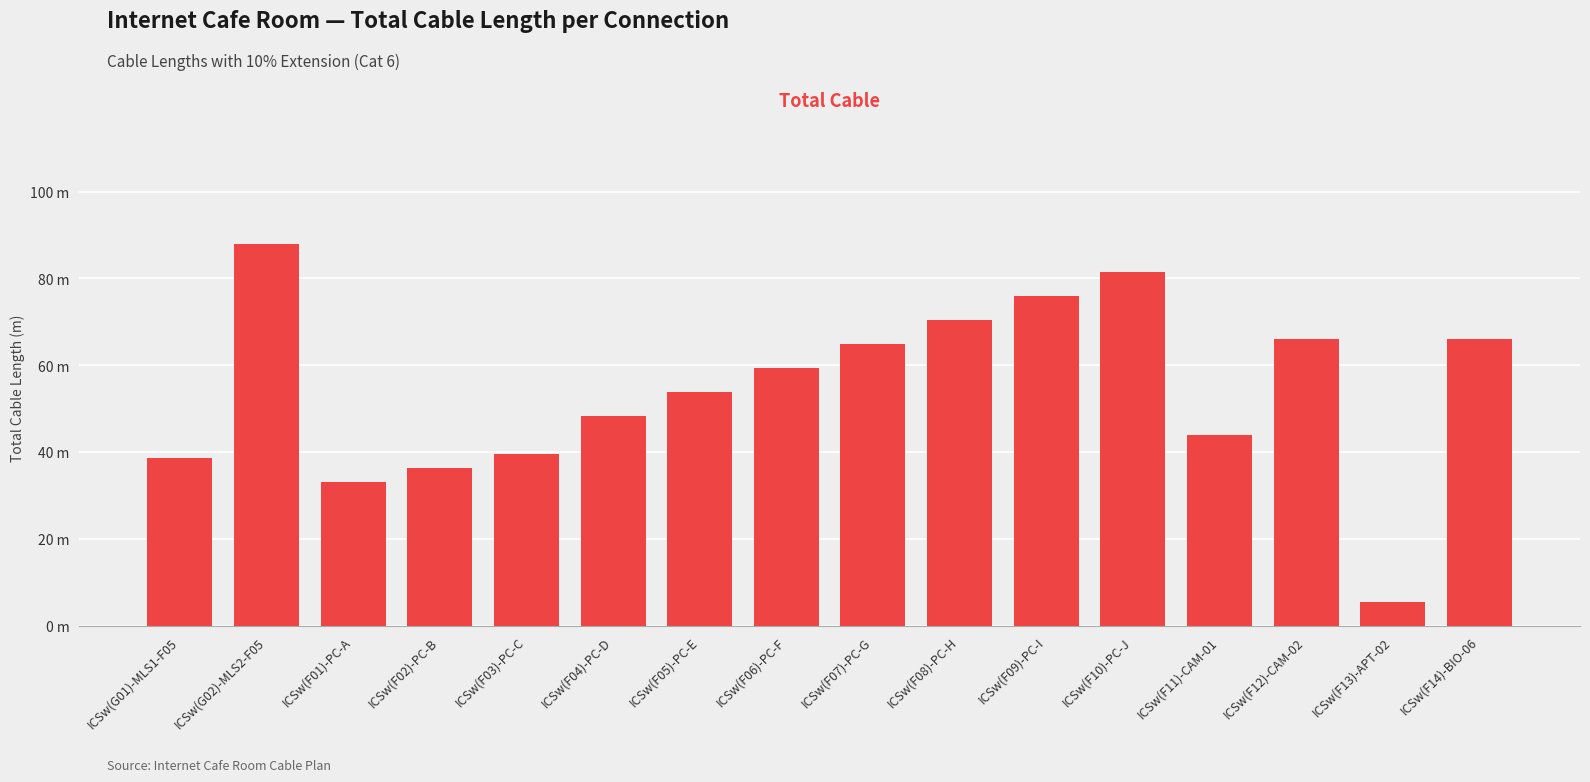

At which label is the value closest to 46?

ICSw(F11)-CAM-01